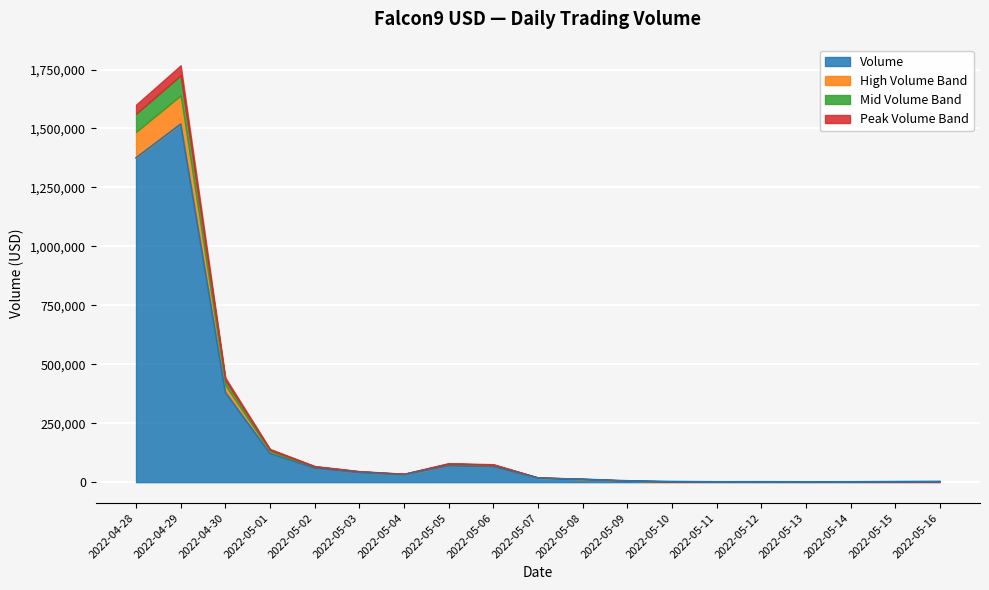

What is the difference between the highest and lowest values at 2022-05-02?

58782